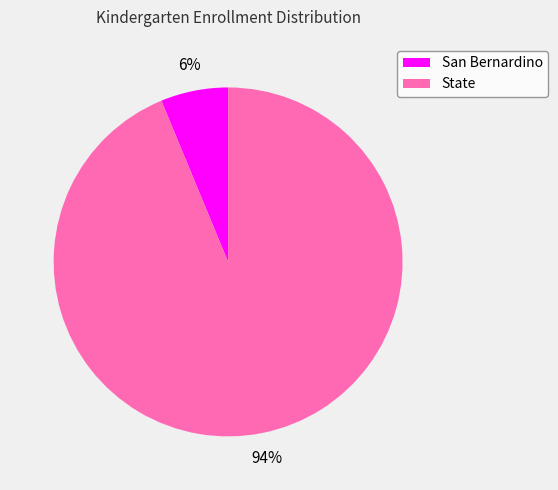

How many slices are in this pie chart?

2